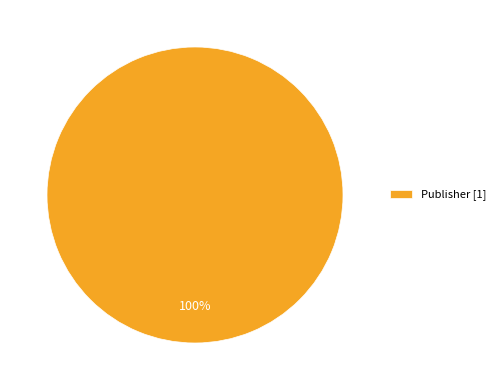

What percentage is the Publisher [1] slice, to the nearest percent?

100%